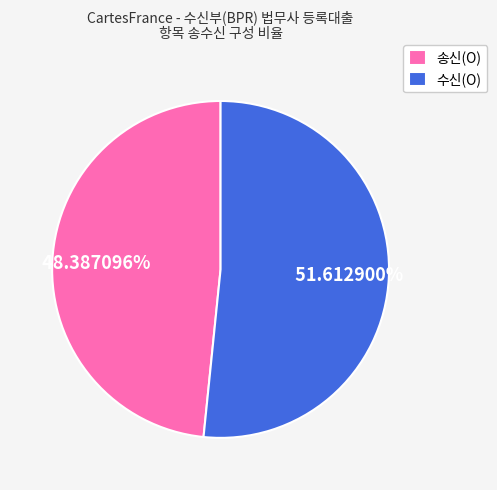

True or false: 송신(O) accounts for 57% of the total.

False